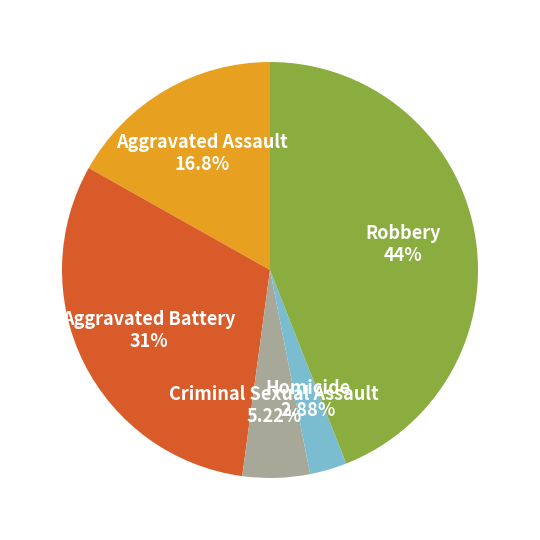

Is it true that Robbery is 57% of the pie?

False